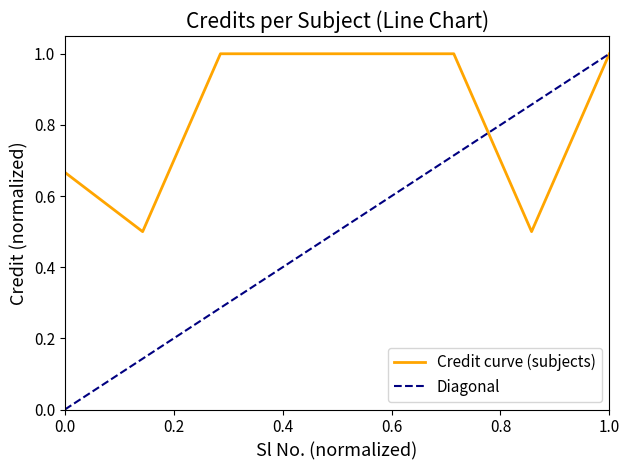

What is the greatest value displayed?

1.0